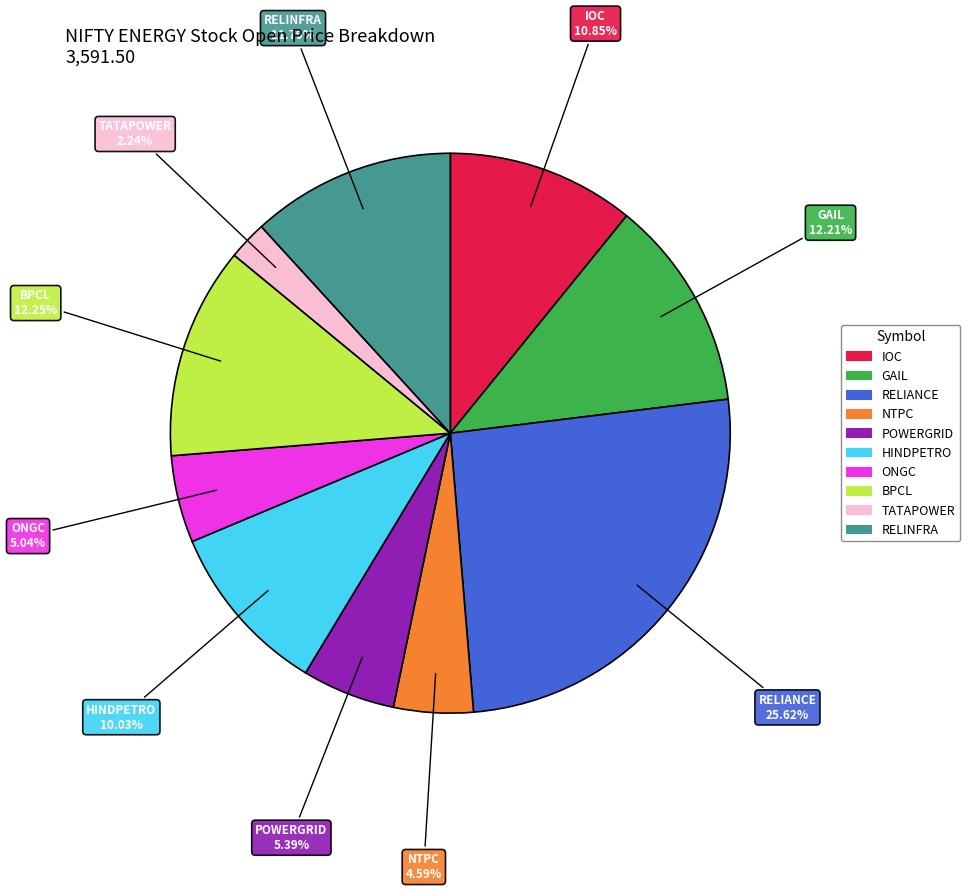

Count the number of slices in the pie.

10